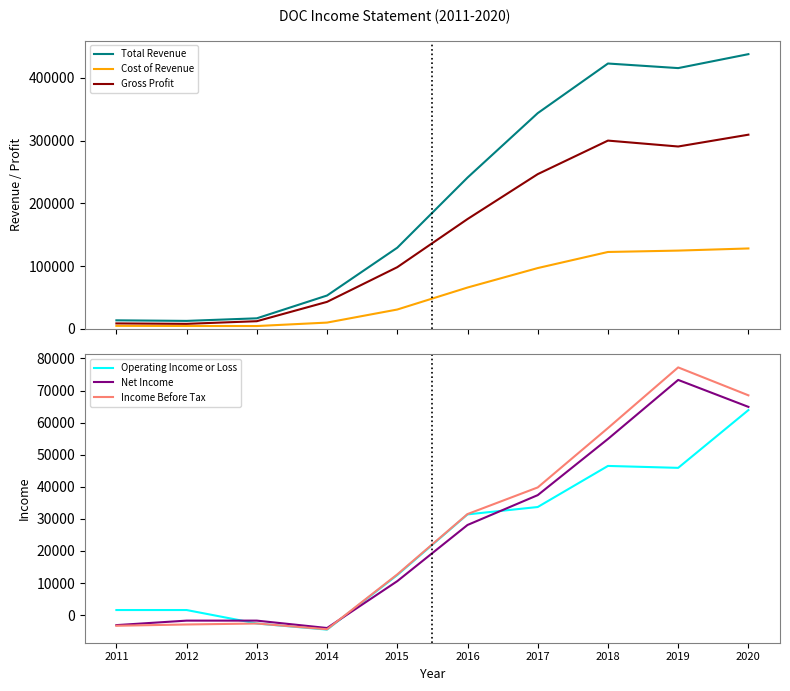

True or false: Total Revenue has more than 2 points higher than both neighbors.

False